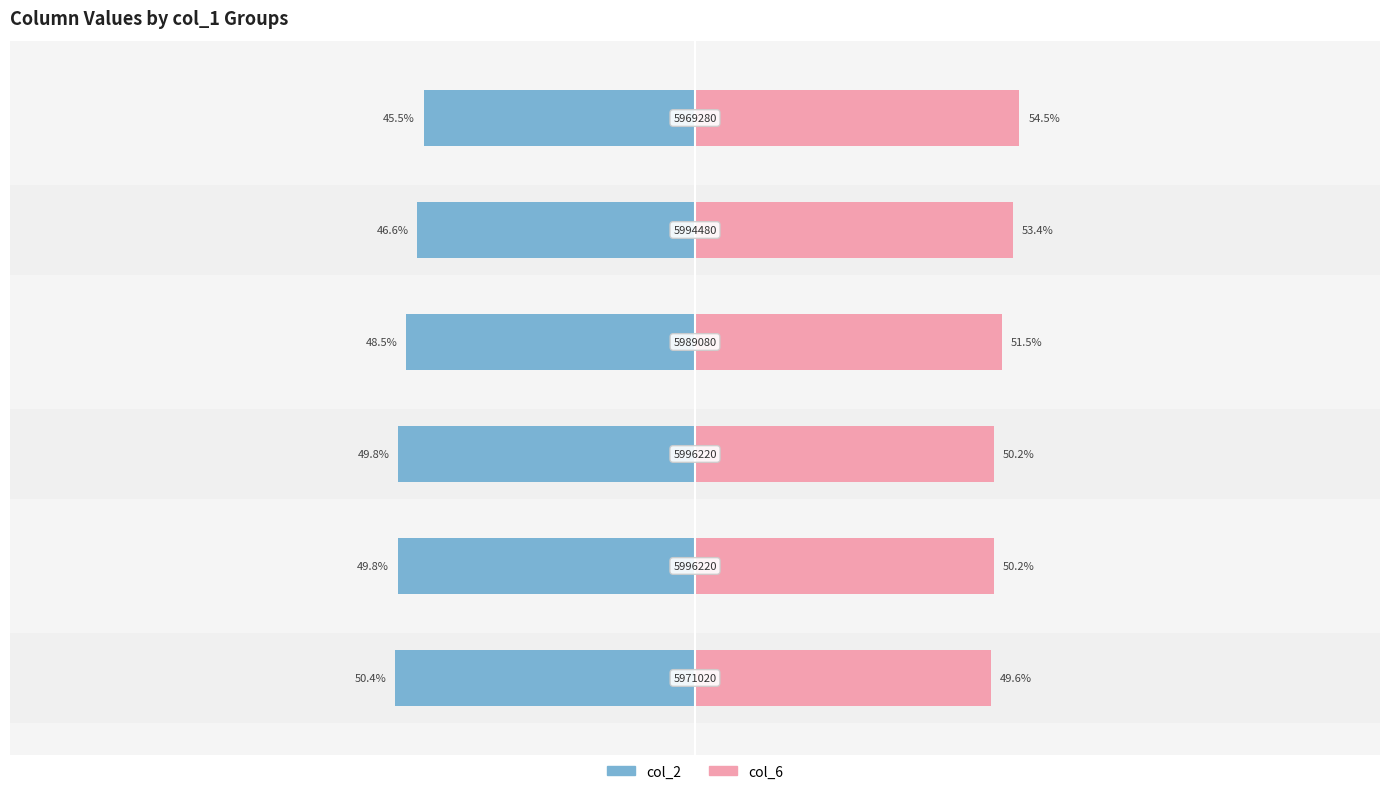

Where does the col_2 series first go above -48?

4